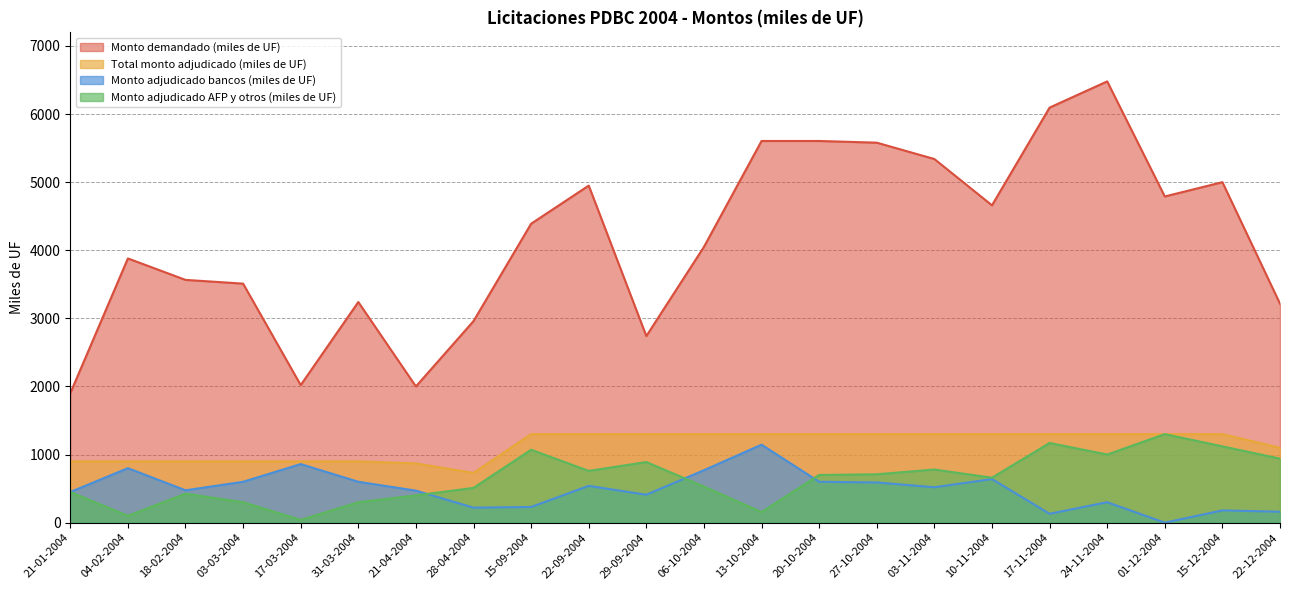

Reading right to left, extract all data points from this chart.

Monto demandado (miles de UF): 22-12-2004=3215	15-12-2004=5000	01-12-2004=4790	24-11-2004=6480	17-11-2004=6095	10-11-2004=4660	03-11-2004=5340	27-10-2004=5580	20-10-2004=5605	13-10-2004=5605	06-10-2004=4050	29-09-2004=2740	22-09-2004=4950	15-09-2004=4390	28-04-2004=2960	21-04-2004=2000	31-03-2004=3240	17-03-2004=2020	03-03-2004=3510	18-02-2004=3565	04-02-2004=3880	21-01-2004=1900
Total monto adjudicado (miles de UF): 22-12-2004=1100	15-12-2004=1300	01-12-2004=1300	24-11-2004=1300	17-11-2004=1300	10-11-2004=1300	03-11-2004=1300	27-10-2004=1300	20-10-2004=1300	13-10-2004=1300	06-10-2004=1300	29-09-2004=1300	22-09-2004=1300	15-09-2004=1300	28-04-2004=730	21-04-2004=870	31-03-2004=900	17-03-2004=900	03-03-2004=900	18-02-2004=900	04-02-2004=900	21-01-2004=900
Monto adjudicado bancos (miles de UF): 22-12-2004=160	15-12-2004=180	01-12-2004=0	24-11-2004=300	17-11-2004=130	10-11-2004=640	03-11-2004=520	27-10-2004=590	20-10-2004=600	13-10-2004=1145	06-10-2004=770	29-09-2004=410	22-09-2004=540	15-09-2004=230	28-04-2004=220	21-04-2004=470	31-03-2004=600	17-03-2004=860	03-03-2004=600	18-02-2004=475	04-02-2004=800	21-01-2004=450
Monto adjudicado AFP y otros (miles de UF): 22-12-2004=940	15-12-2004=1120	01-12-2004=1300	24-11-2004=1000	17-11-2004=1170	10-11-2004=660	03-11-2004=780	27-10-2004=710	20-10-2004=700	13-10-2004=155	06-10-2004=530	29-09-2004=890	22-09-2004=760	15-09-2004=1070	28-04-2004=510	21-04-2004=400	31-03-2004=300	17-03-2004=40	03-03-2004=300	18-02-2004=425	04-02-2004=100	21-01-2004=450